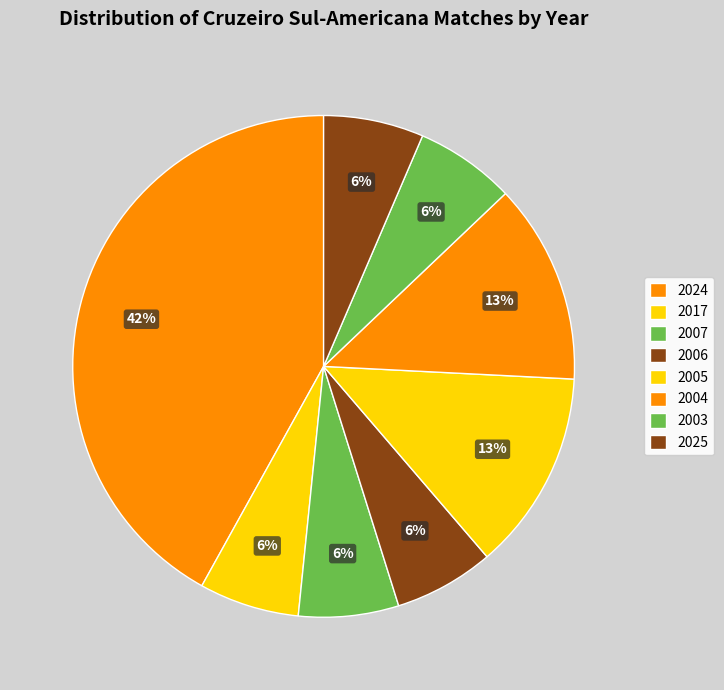

Is there any slice that represents more than half of the pie?

No